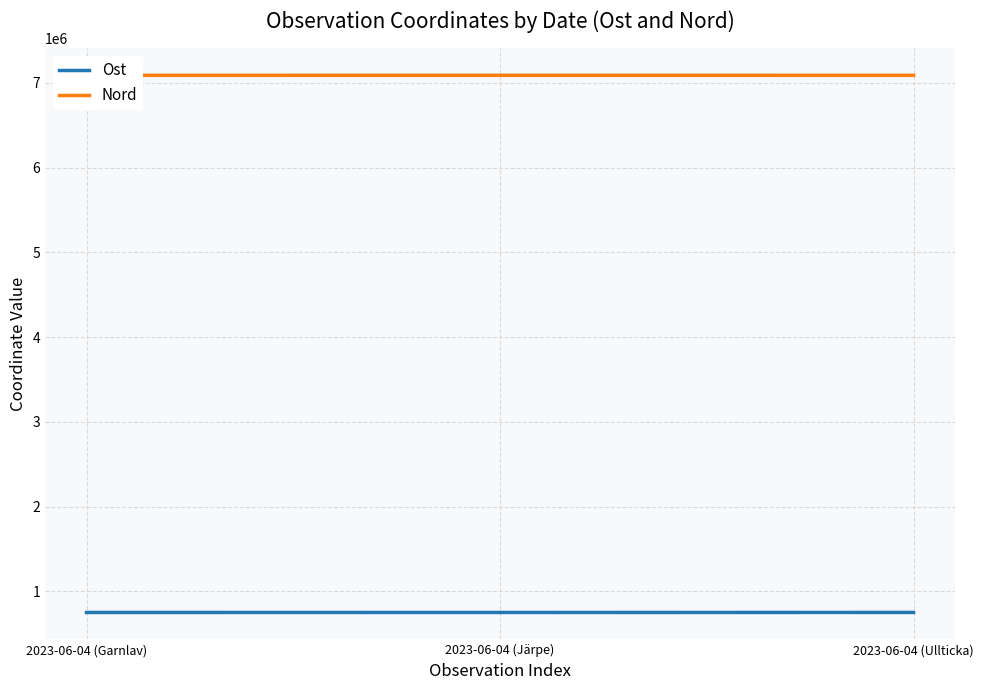

Is the value of Ost at 2023-06-04 (Järpe) greater than the value of Nord at 2023-06-04 (Ullticka)?

No